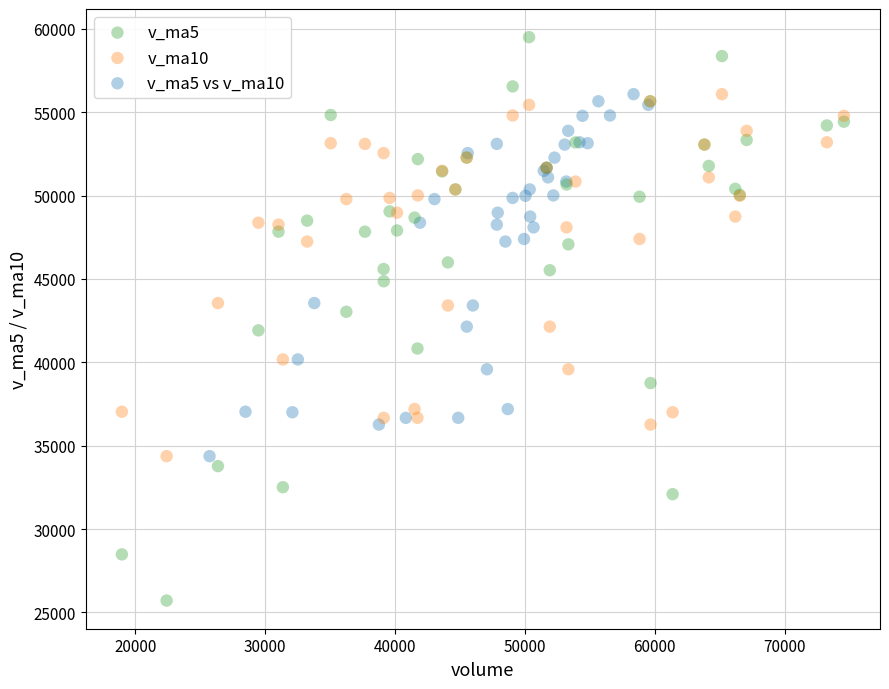

Which series contains the lowest Y value?

v_ma5